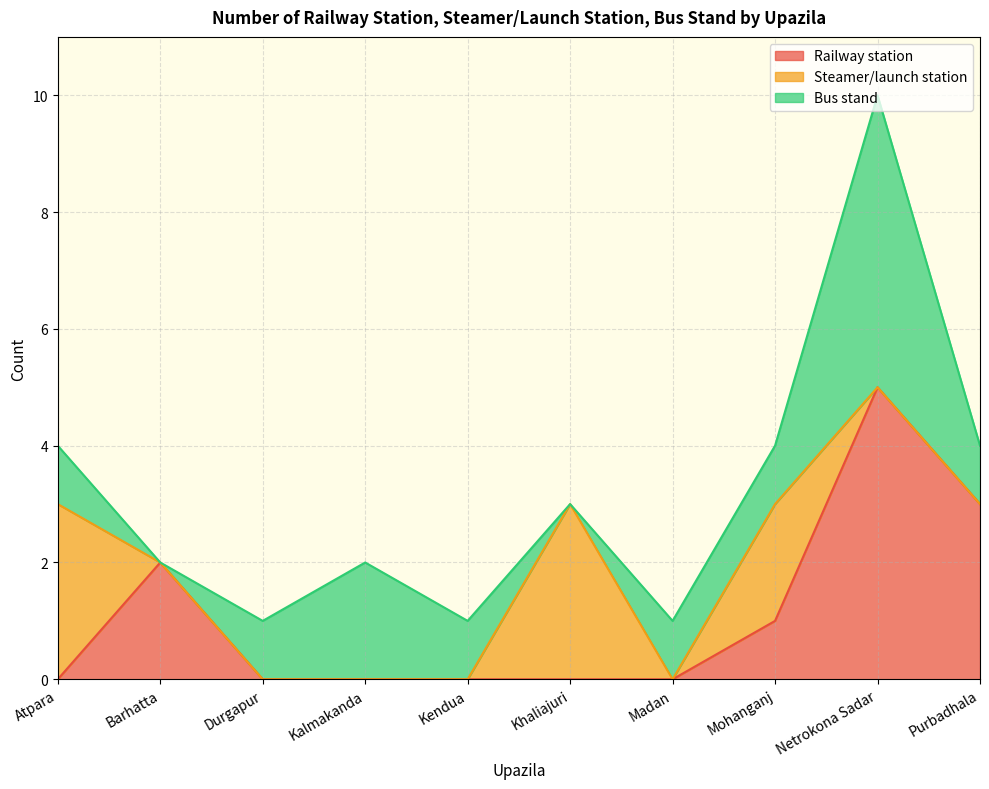

Count the Steamer/launch station values in the range 0 to 2.

8